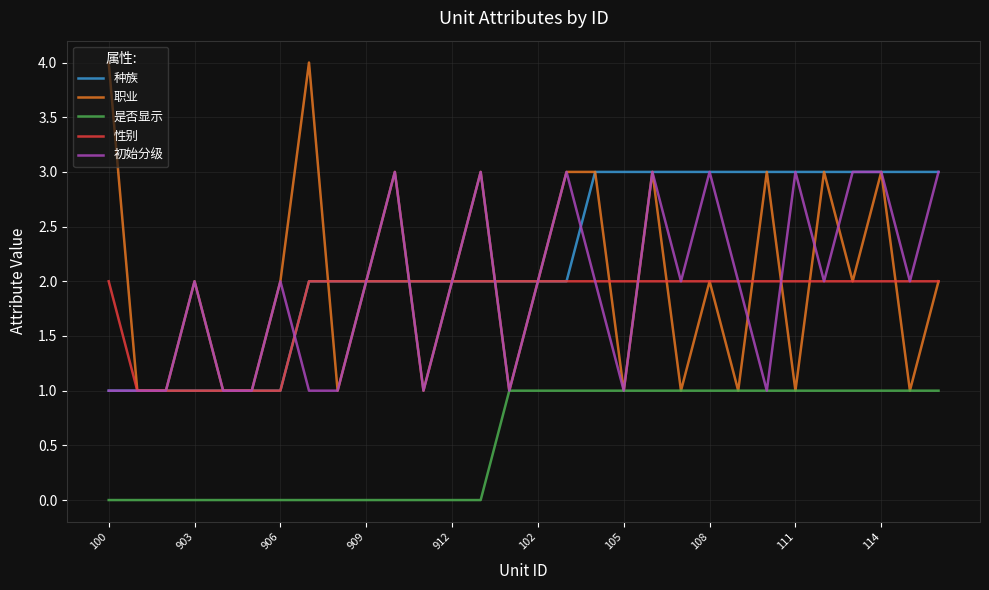

How many categories are shown in the chart?

30